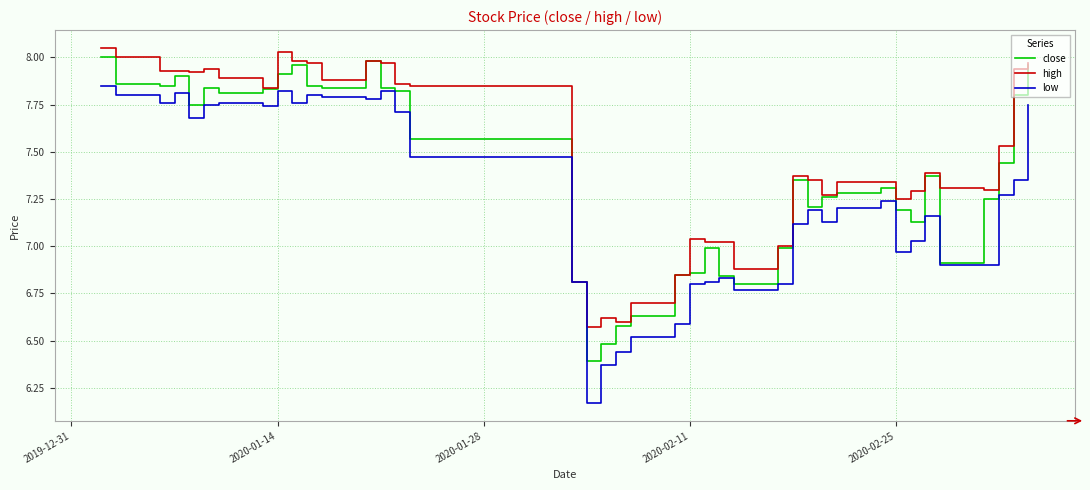

What is the difference between the maximum and minimum values in the high series?

1.5